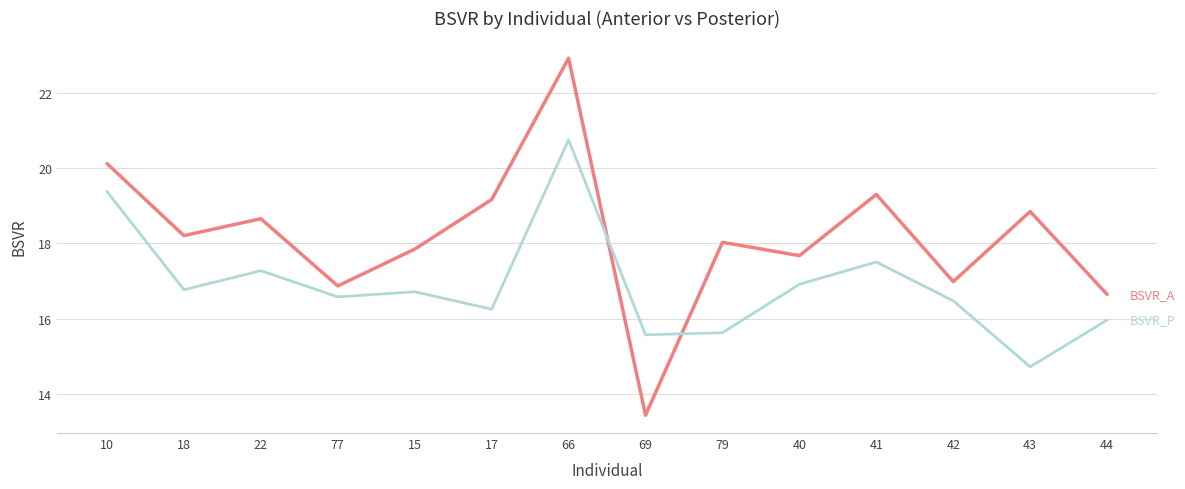

At which category is the sum across all series the highest?

66